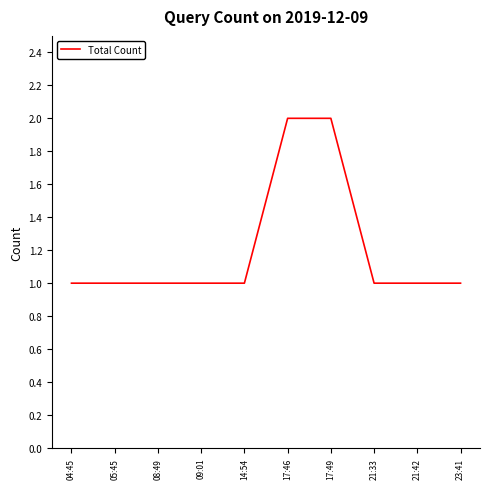

What is the ratio of the value at 05:45 to the value at 09:01?

1.0